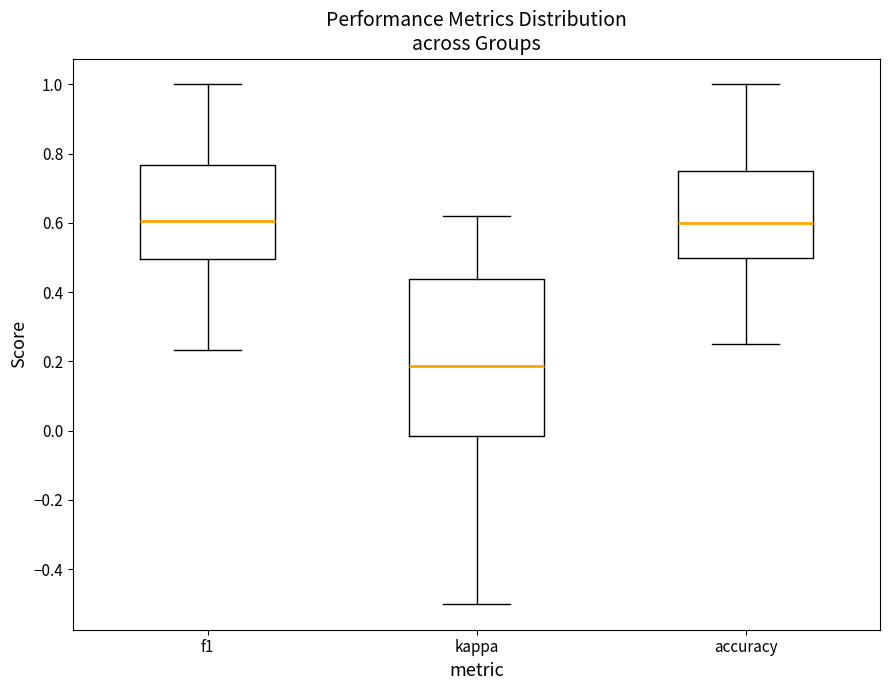

Reading left to right, read every box against the y-axis: the position of its median line, the range the box covers, and the ends of its whiskers. The values are not printed on the chart, so give them approximately, as read against the axis.

f1: median 0.60, box 0.50 to 0.76, whiskers 0.24 to 1.00
kappa: median 0.18, box -0.02 to 0.44, whiskers -0.50 to 0.62
accuracy: median 0.60, box 0.50 to 0.76, whiskers 0.26 to 1.00